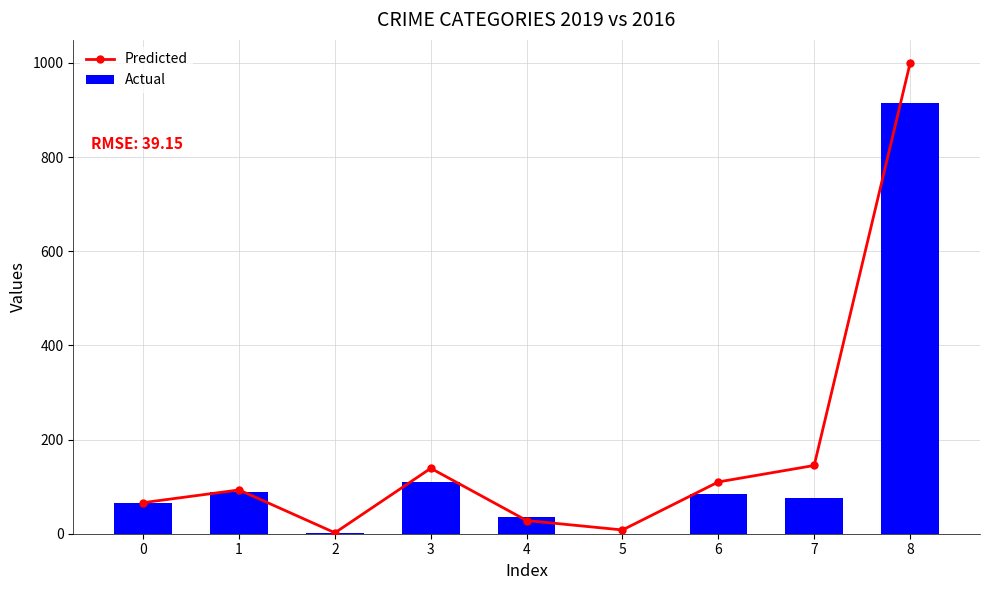

At which label does Actual reach its minimum?

5